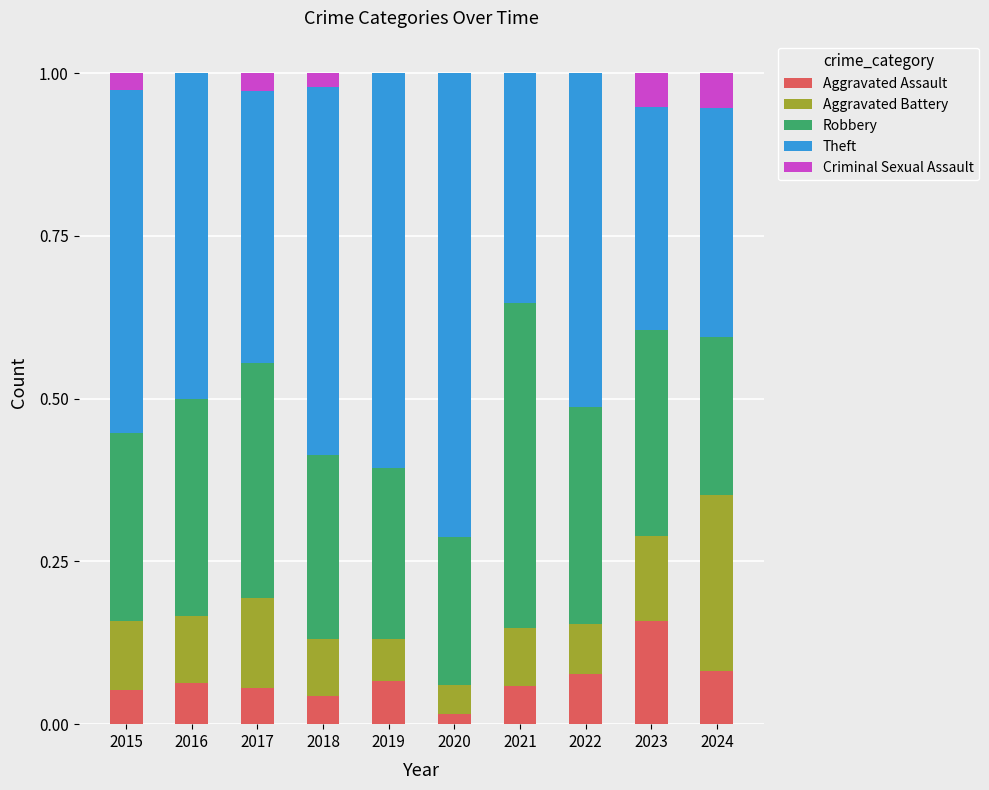

The value of Aggravated Assault at 2024 is 0.1. True or false?

True